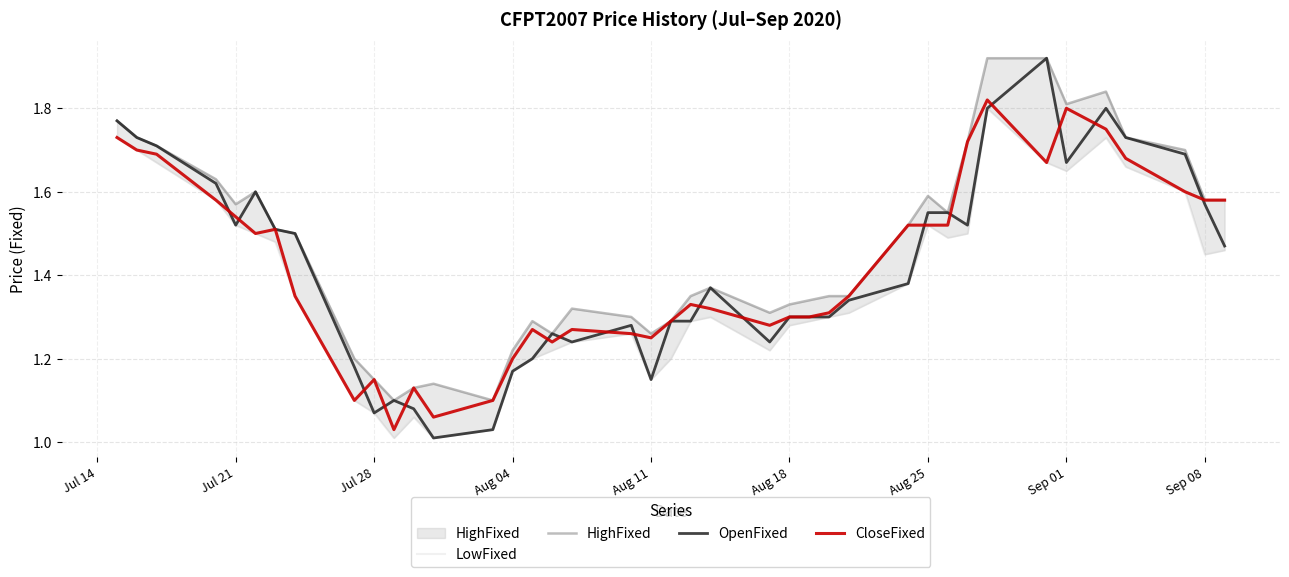

What is the spread (max minus min) of values at Jul 21?

0.1